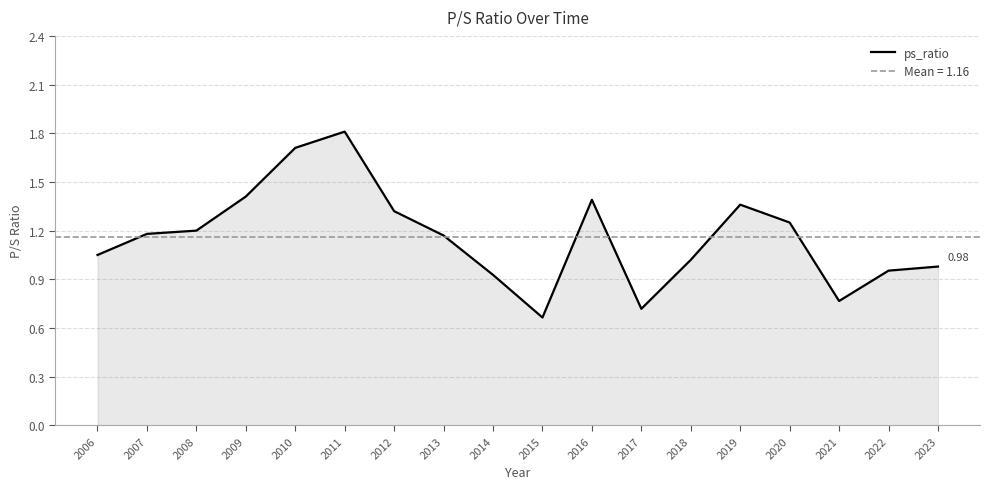

List the labels in order of value, largest first.

2011, 2010, 2009, 2016, 2019, 2012, 2020, 2008, 2007, 2013, 2006, 2018, 2023, 2022, 2014, 2021, 2017, 2015